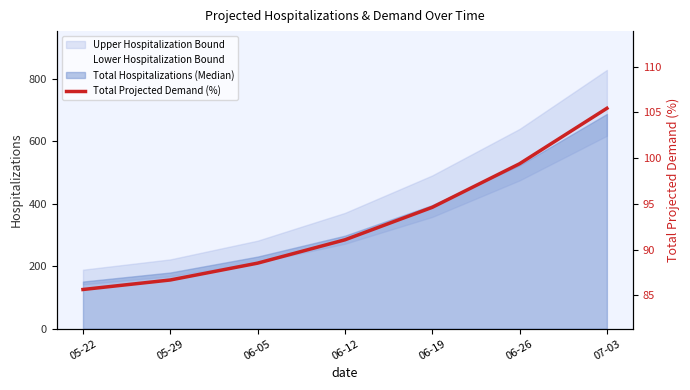

Rank the categories by value from highest to lowest.

07-03, 06-26, 06-19, 06-12, 06-05, 05-29, 05-22